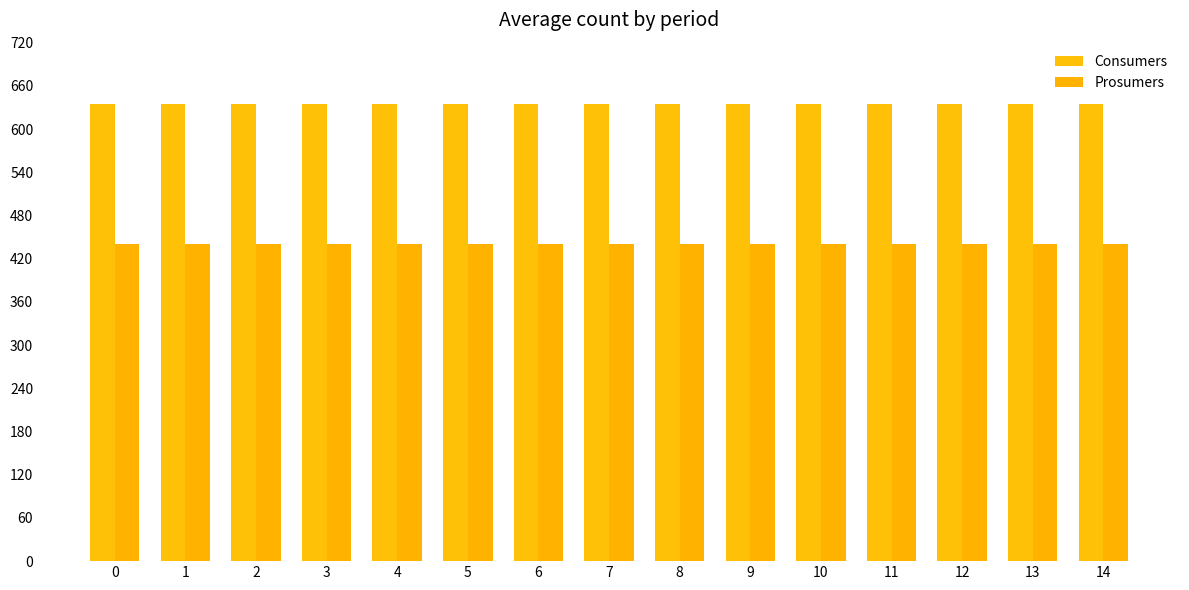

How many groups of bars are there?

15